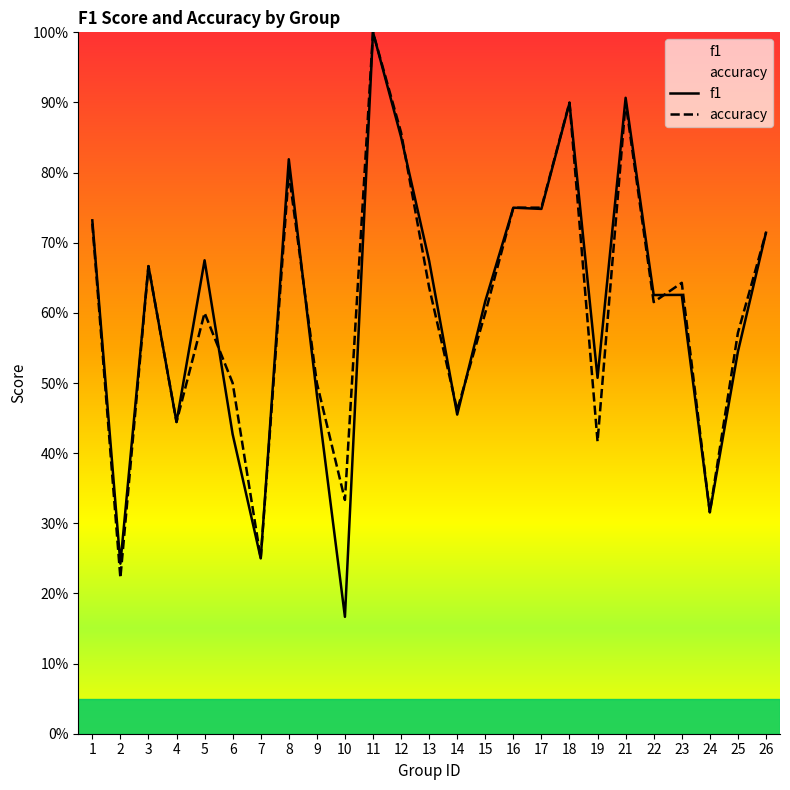

How many lines are shown in the chart?

2